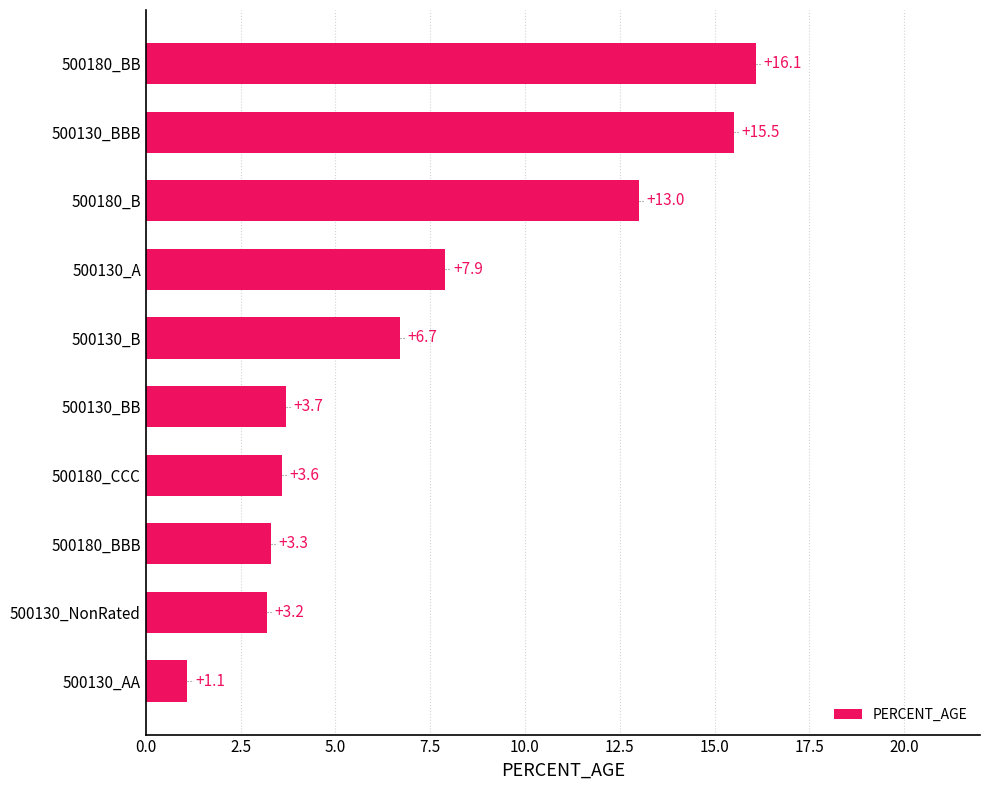

The value at 500130_BB is 5.4. True or false?

False